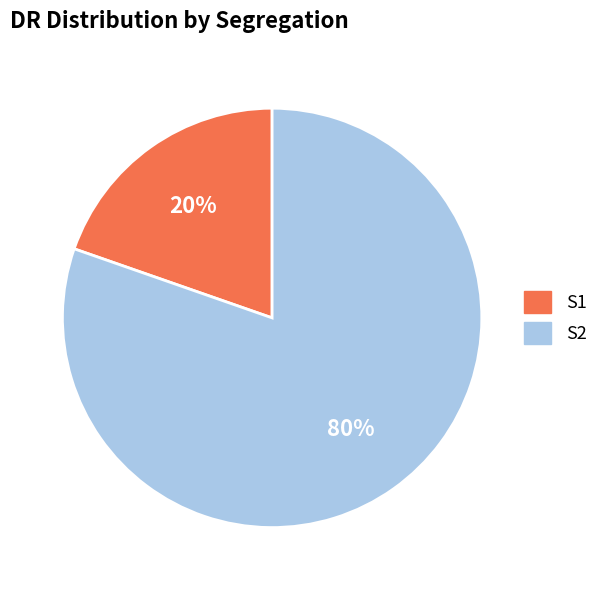

What is the smallest slice in the pie chart?

S1